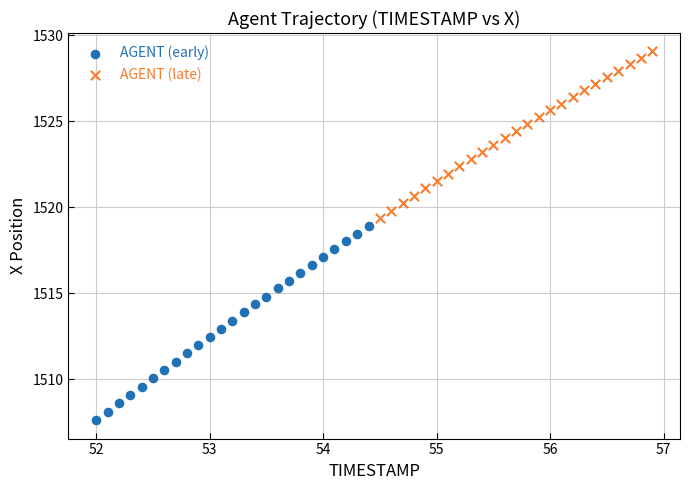

What are all the series names shown in the legend?

AGENT (early), AGENT (late)